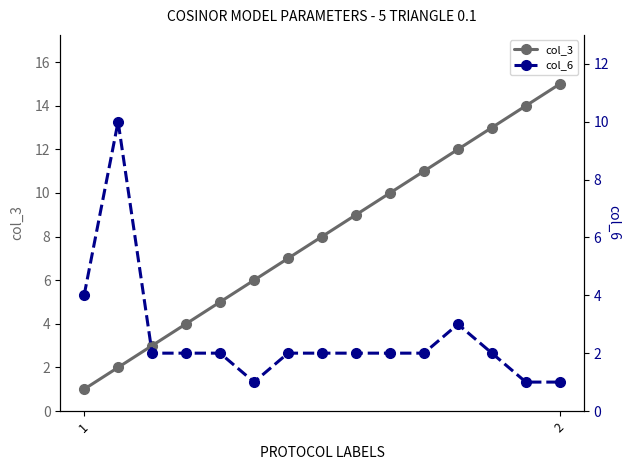

True or false: col_3 and col_6 intersect in this chart.

True